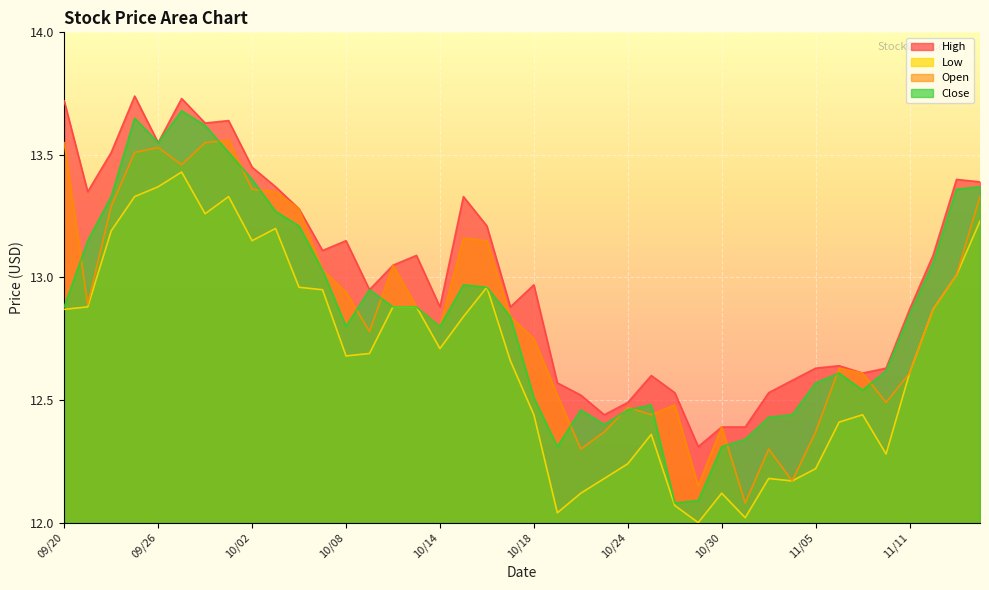

What is the sum of all Close values?

514.6